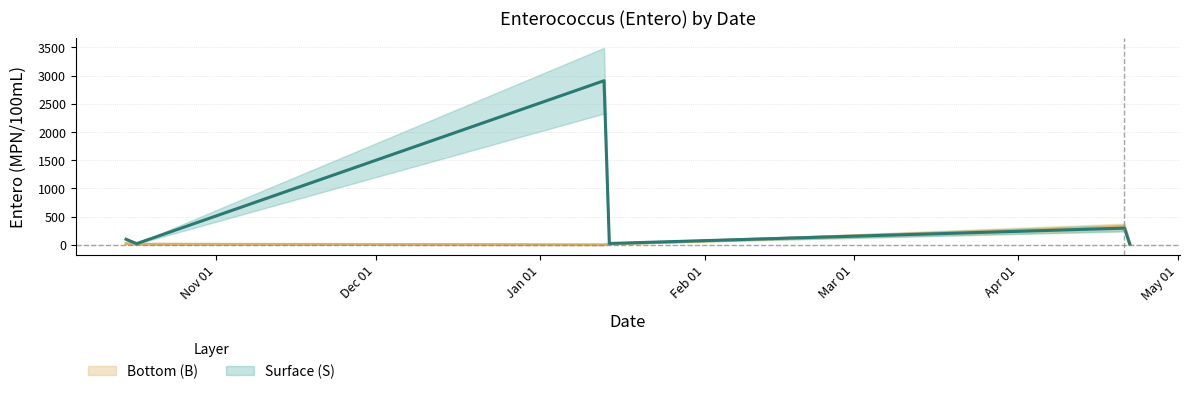

Count the number of data series in this chart.

2